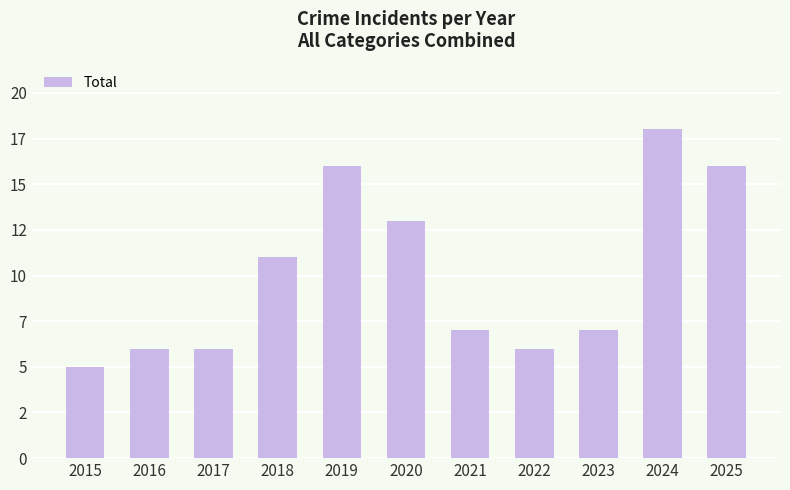

True or false: the data shows 10 at 2016.

False